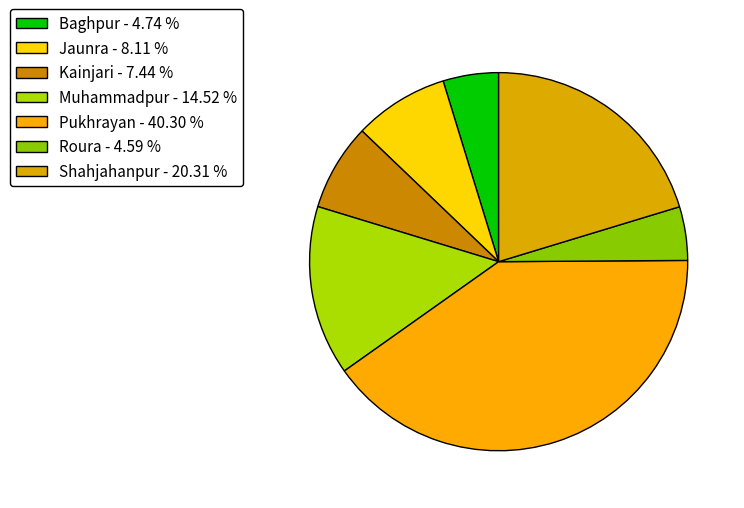

How many segments does this pie chart have?

7